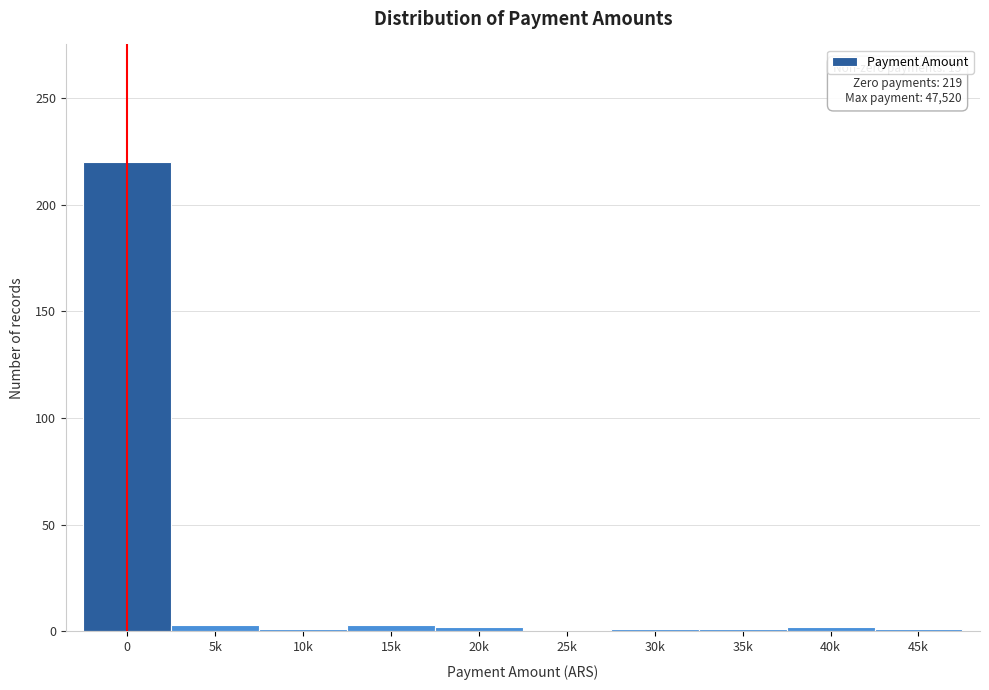

What is the sum of all values?

234